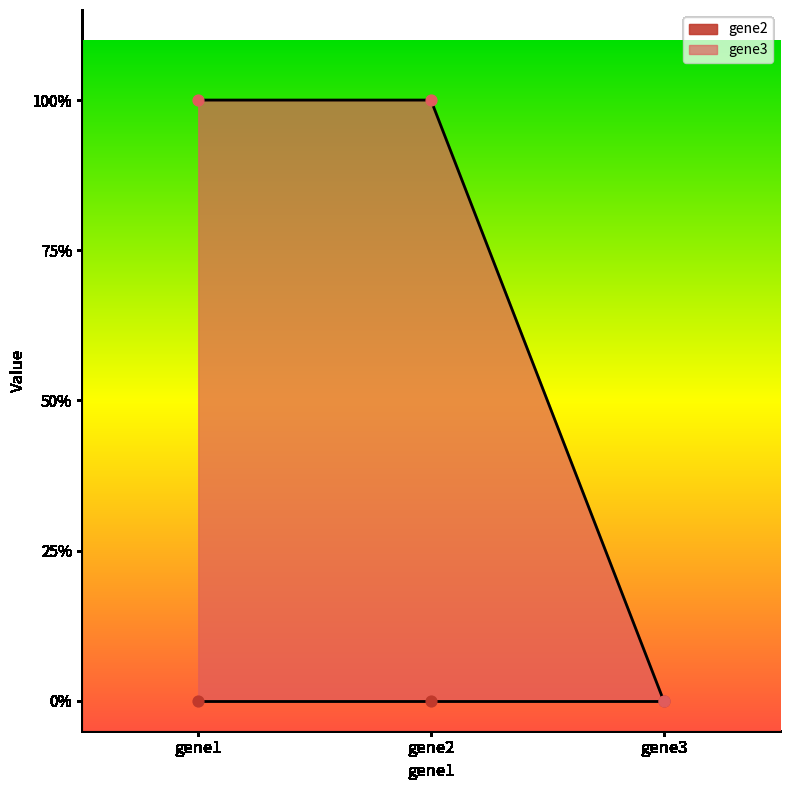

What is the ratio of the value at gene2 to the value at gene1?

1.0